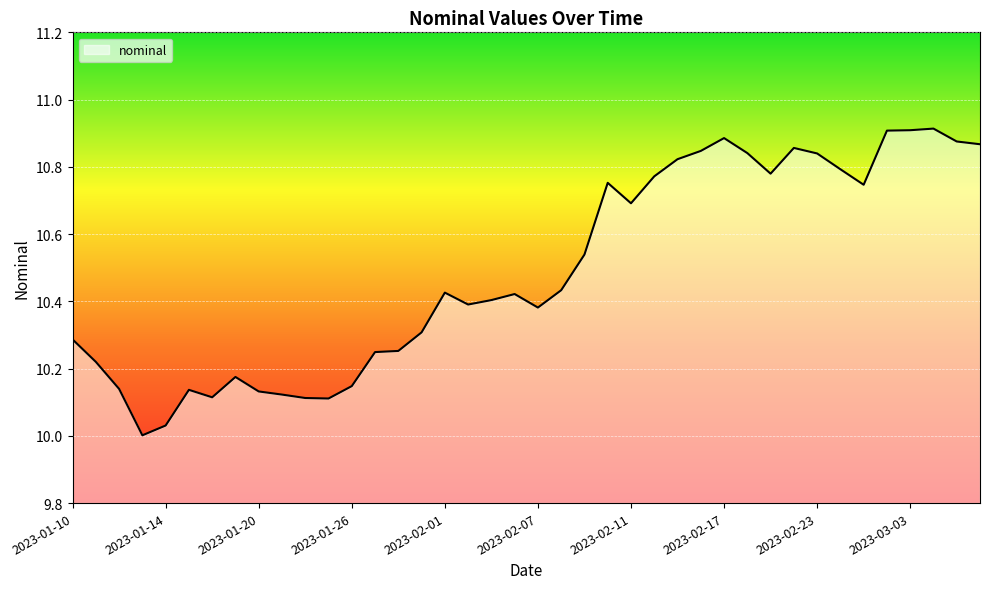

What is the difference between the values at 2023-01-26 and 22?

0.5